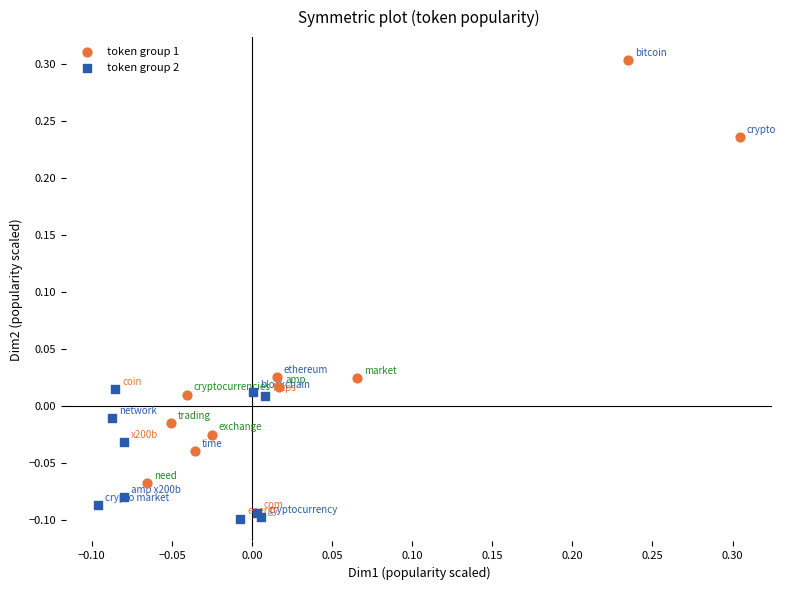

Which series reaches the maximum Y coordinate?

token group 1